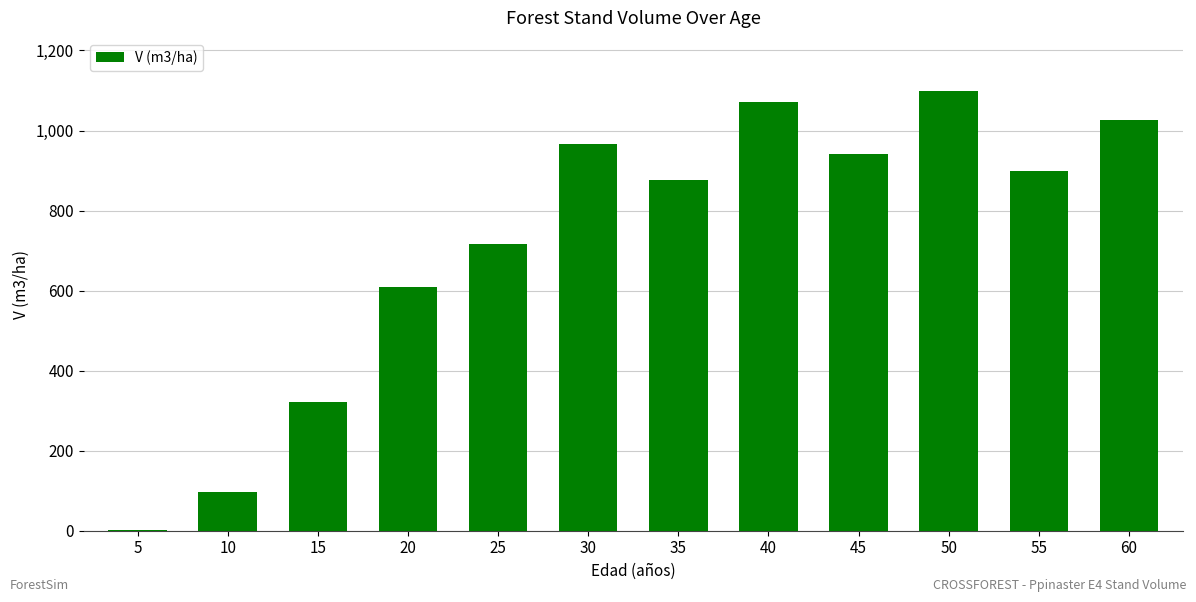

Count the number of categories in the chart.

12